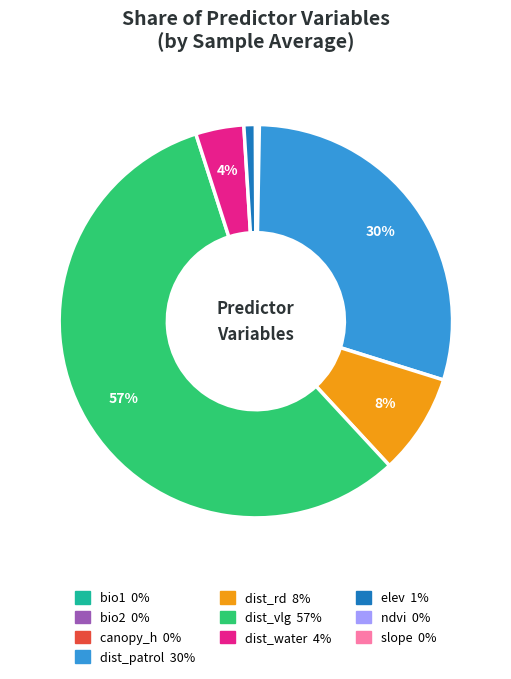

Between dist_vlg and elev, which is larger?

dist_vlg